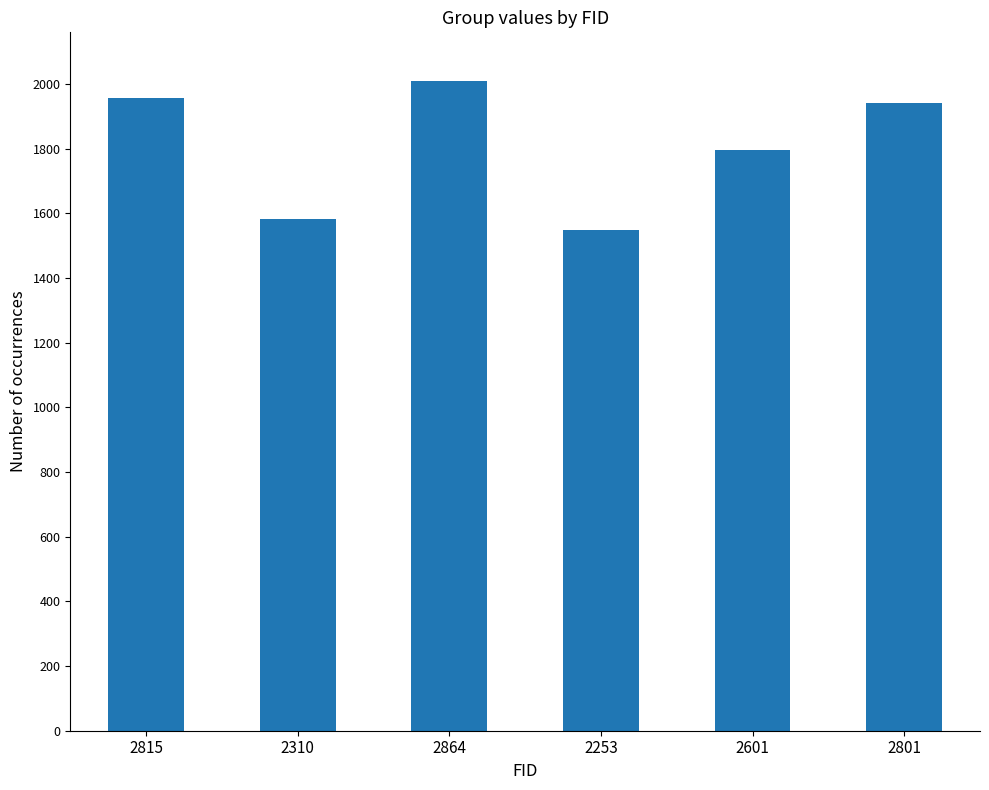

Reading left to right, what are all the values shown in this chart?

1957	1582	2010	1550	1795	1940